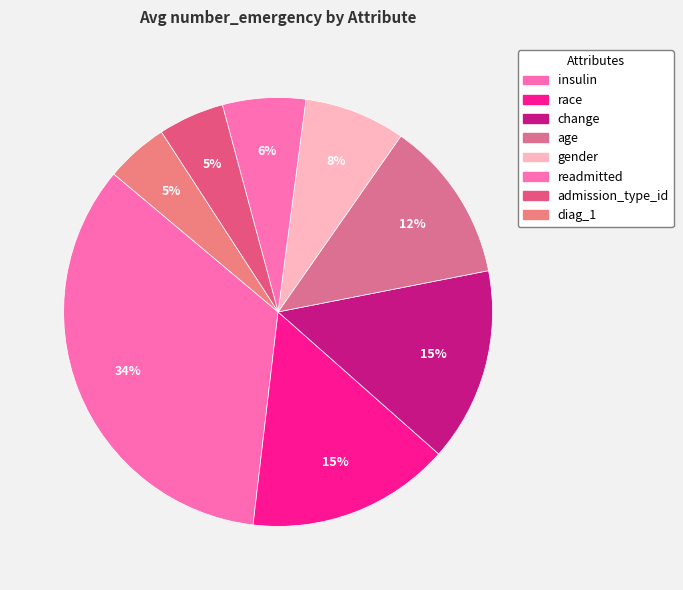

How much of the chart is everything except race?

84.7%